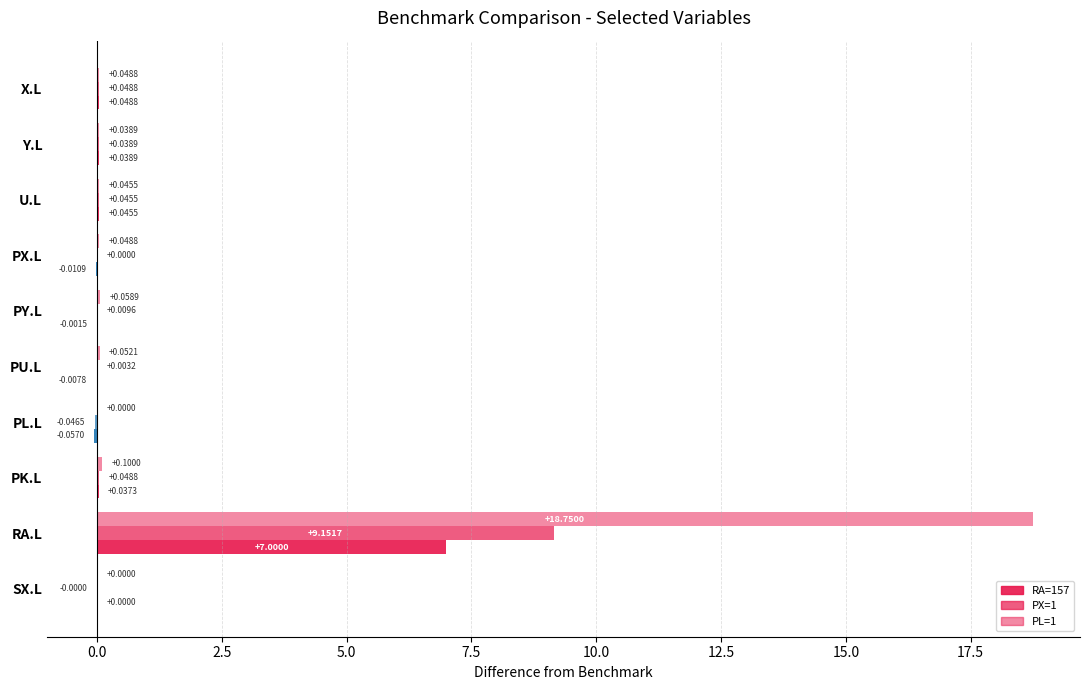

List the series in order of their peak value, lowest first.

RA=157, PX=1, PL=1